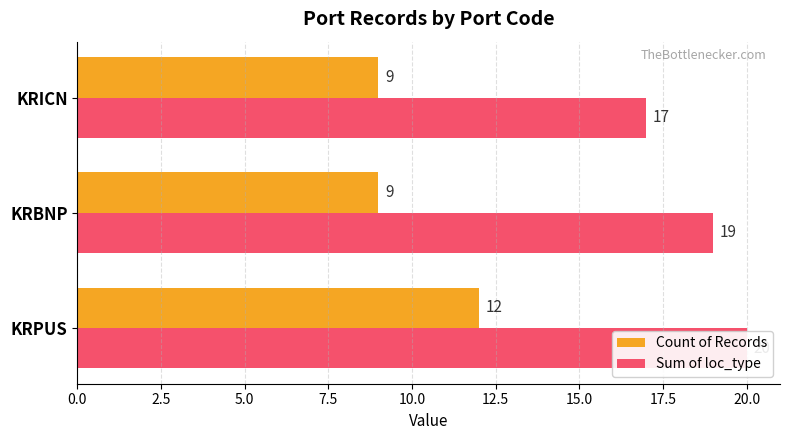

Reading left to right, list all the values displayed in this chart.

Count of Records: 12	9	9
Sum of loc_type: 20	19	17